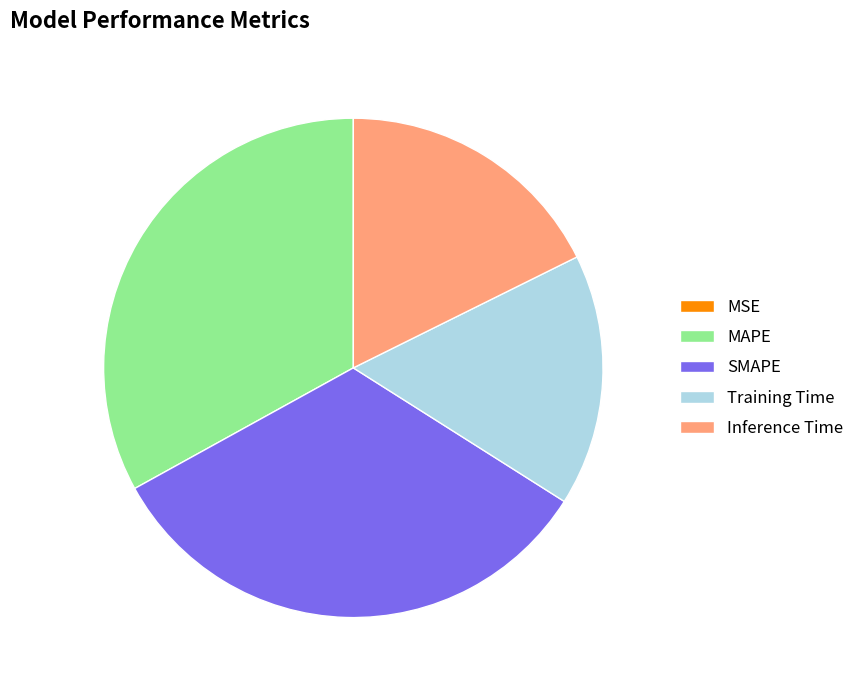

Does Inference Time account for over 50% of the chart?

No